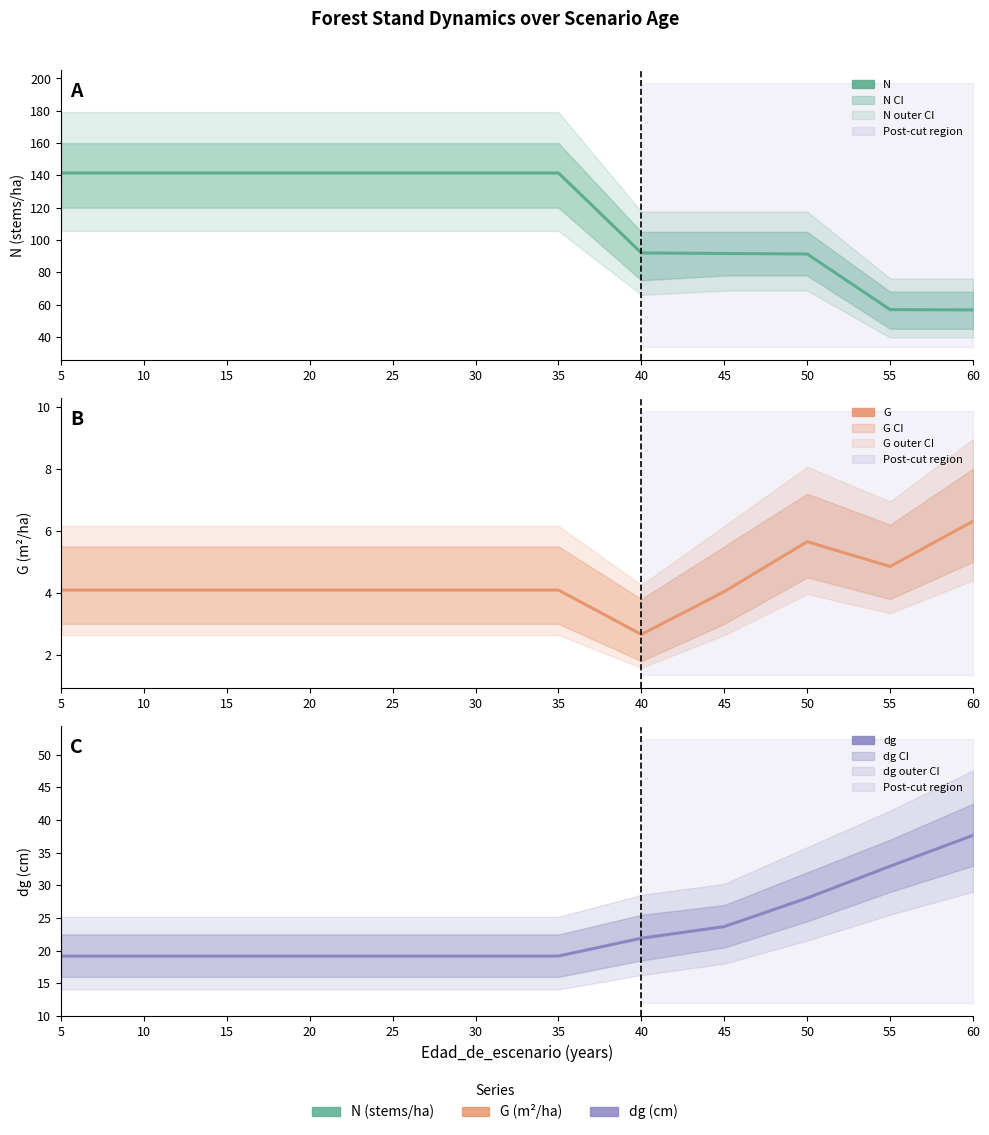

Where does the N series first go above 141?

5